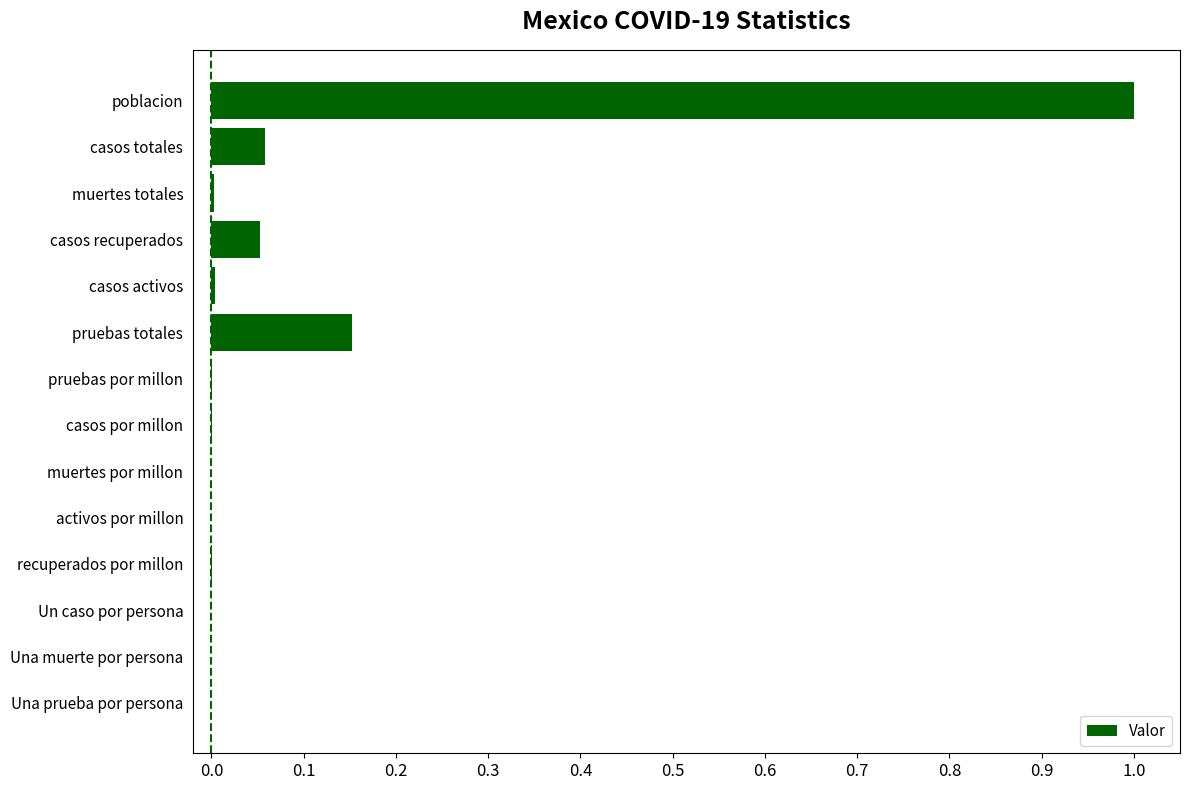

What is the greatest value displayed?

1.0